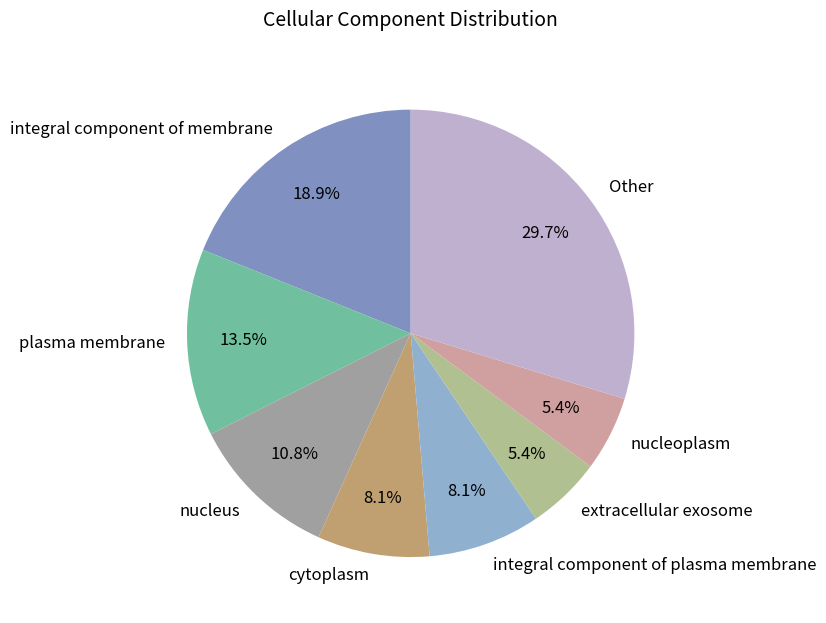

Which slice is the largest?

Other